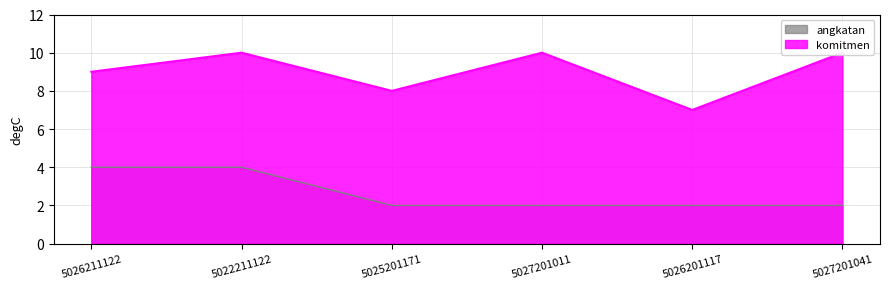

Does the chart have visible grid lines?

Yes